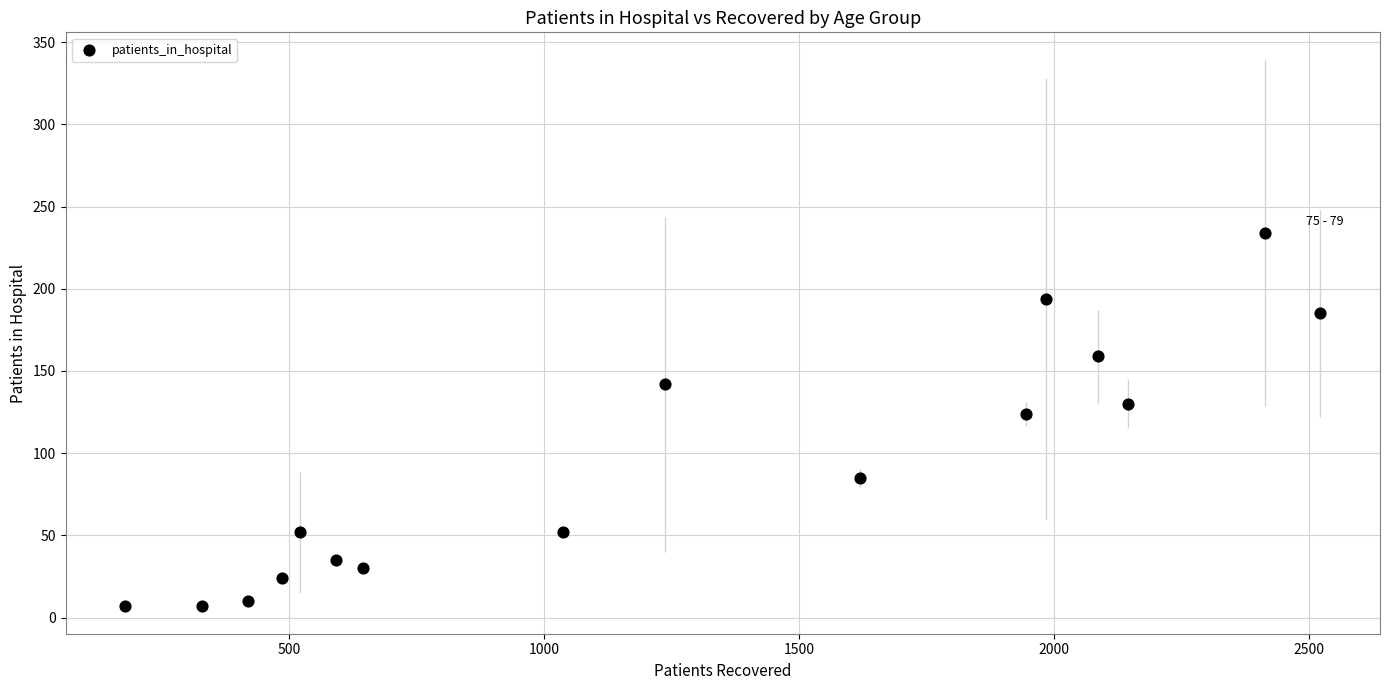

What is the range of X values (max minus min)?

2344